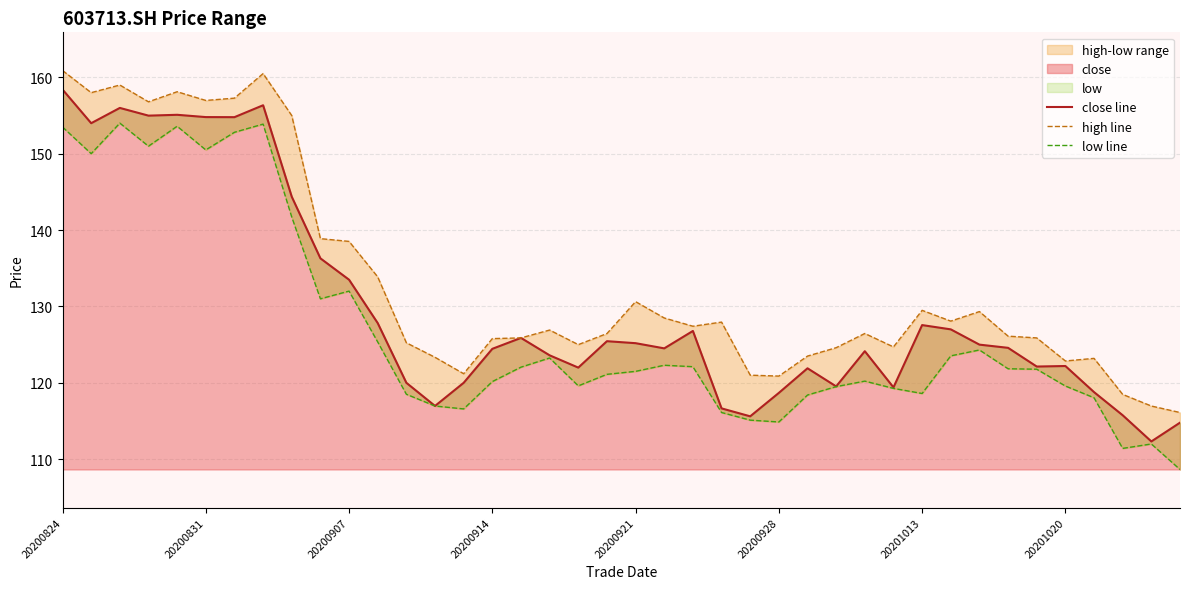

True or false: close has a value of 133.5 at 20200907.

True